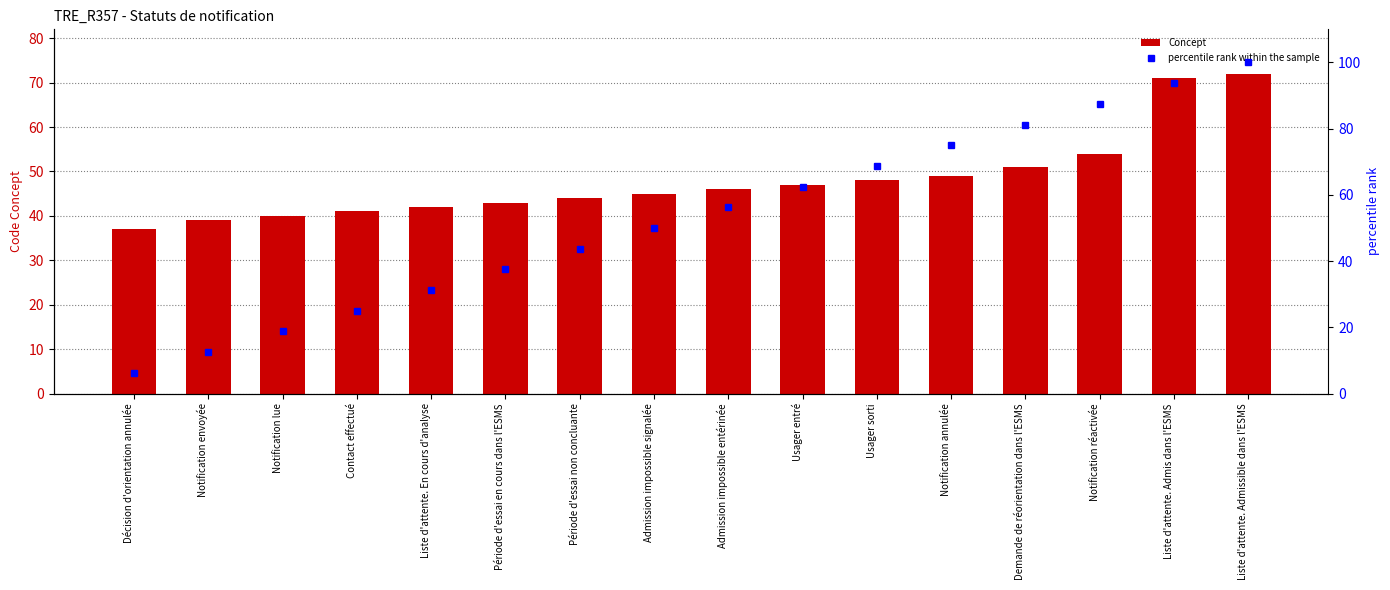

At which label does Concept first exceed 46?

Usager entré